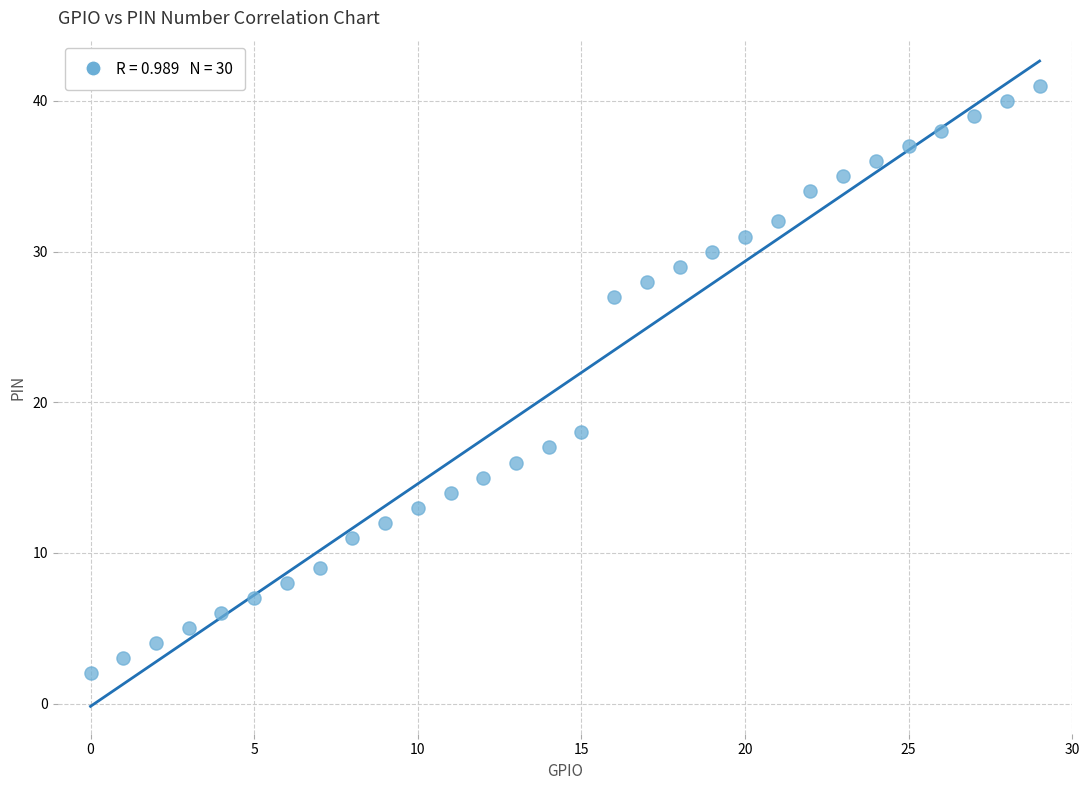

What Y value in the scatter plot is closest to 21?

18